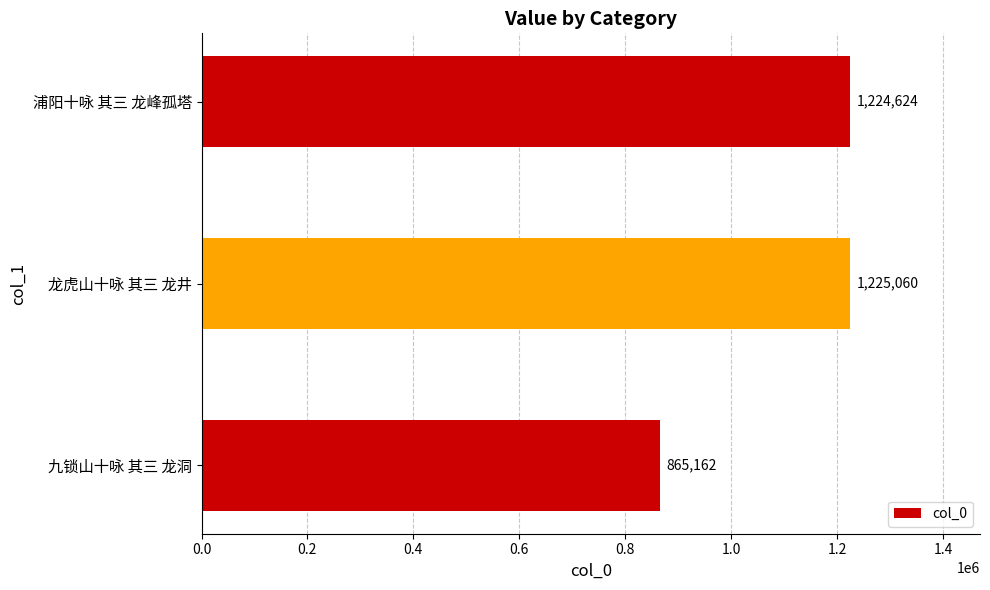

Rank the categories by value from lowest to highest.

九锁山十咏 其三 龙洞, 浦阳十咏 其三 龙峰孤塔, 龙虎山十咏 其三 龙井